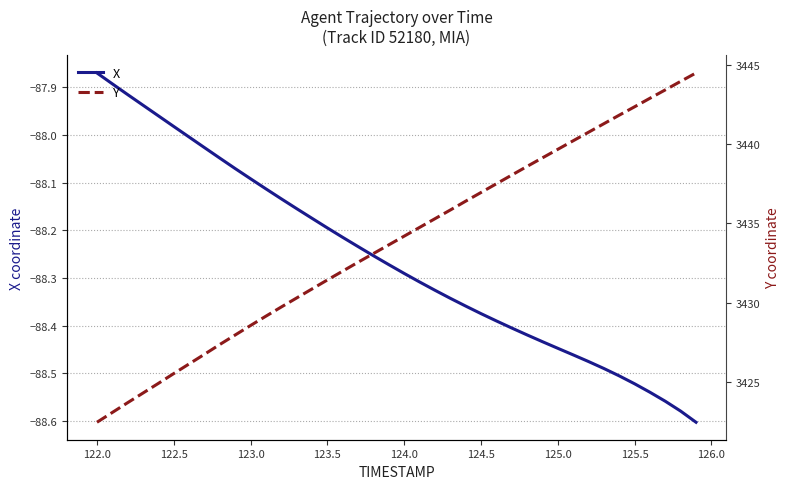

Which category has the highest value in the X series?

122.0